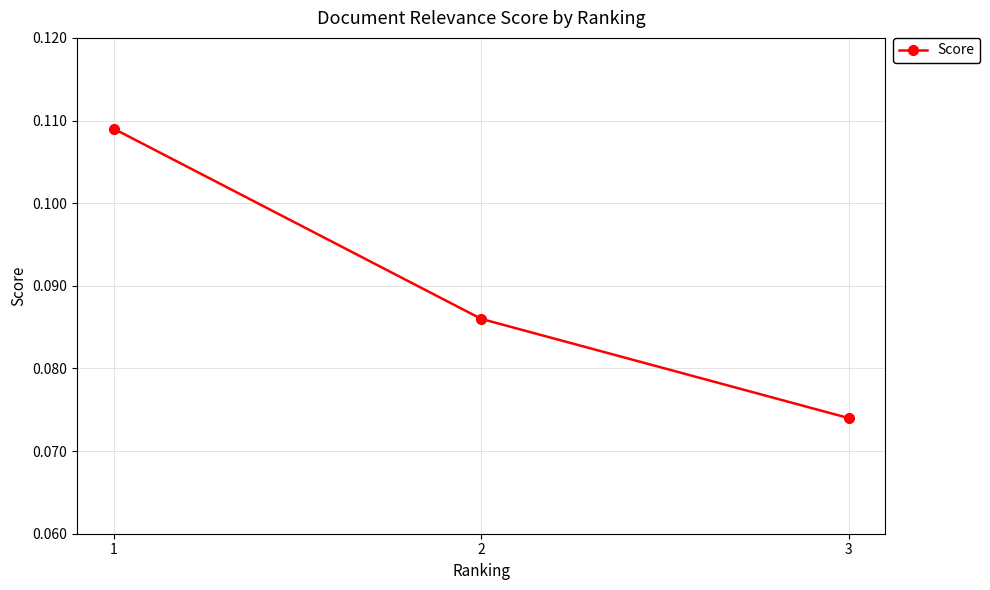

What is the sum of all values?

0.3